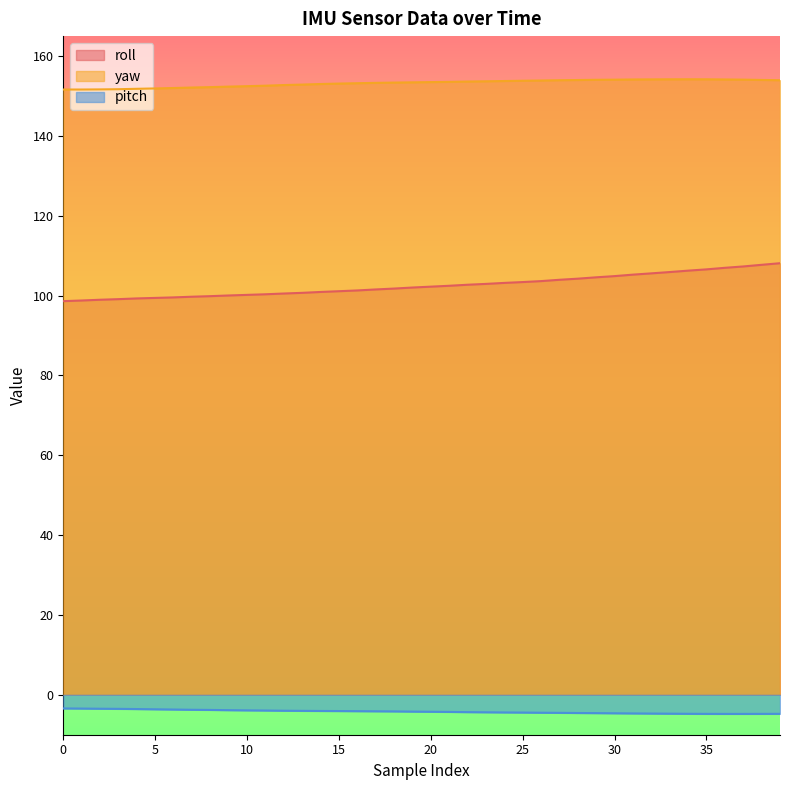

The value of roll at 19 is 57.6. True or false?

False